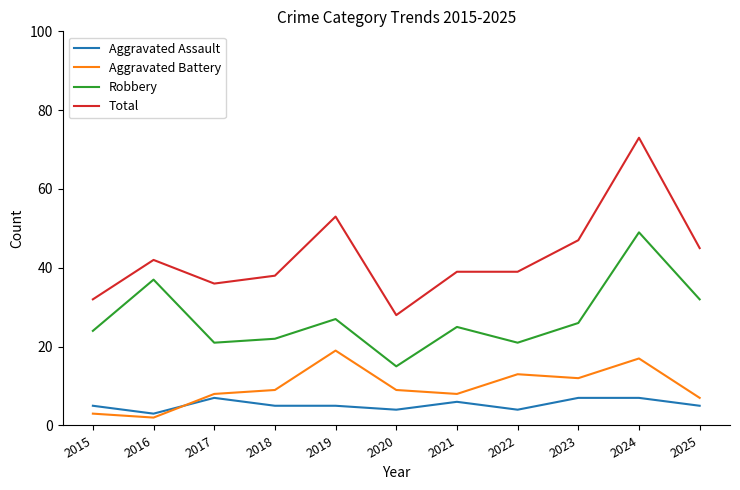

Which category has the highest value in the Aggravated Battery series?

2019